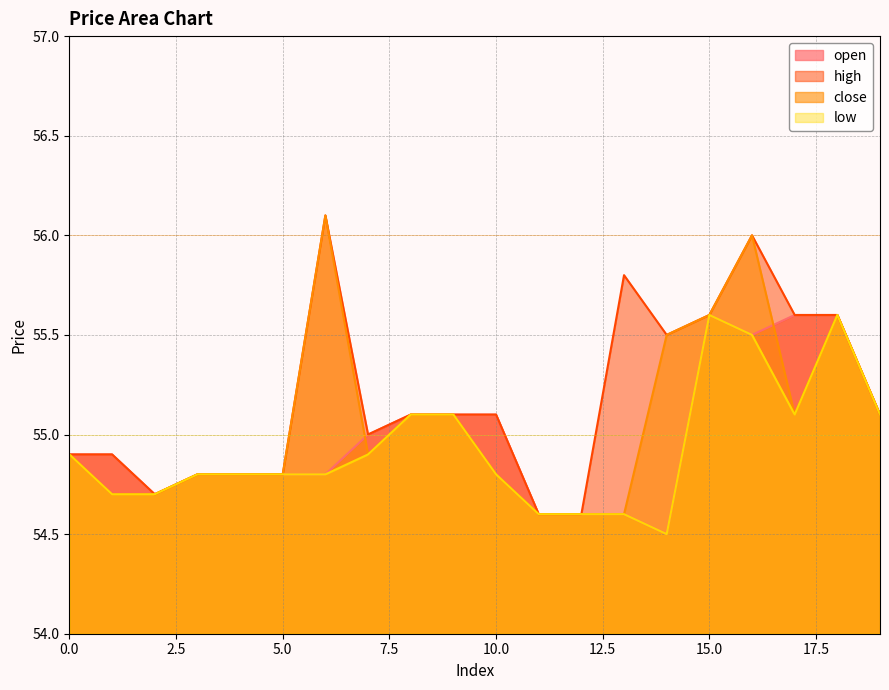

List the series in order of their overall mean, lowest first.

low, open, close, high